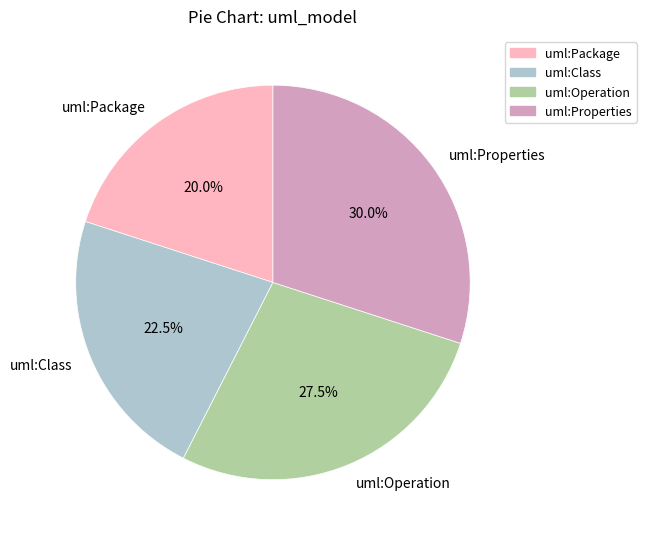

Approximately how many times larger is the value at uml:Package compared to uml:Class?

0.9